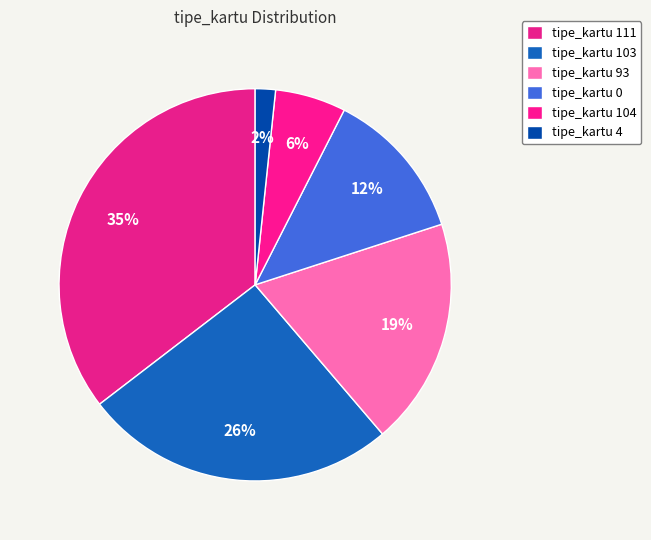

How many segments does this pie chart have?

6